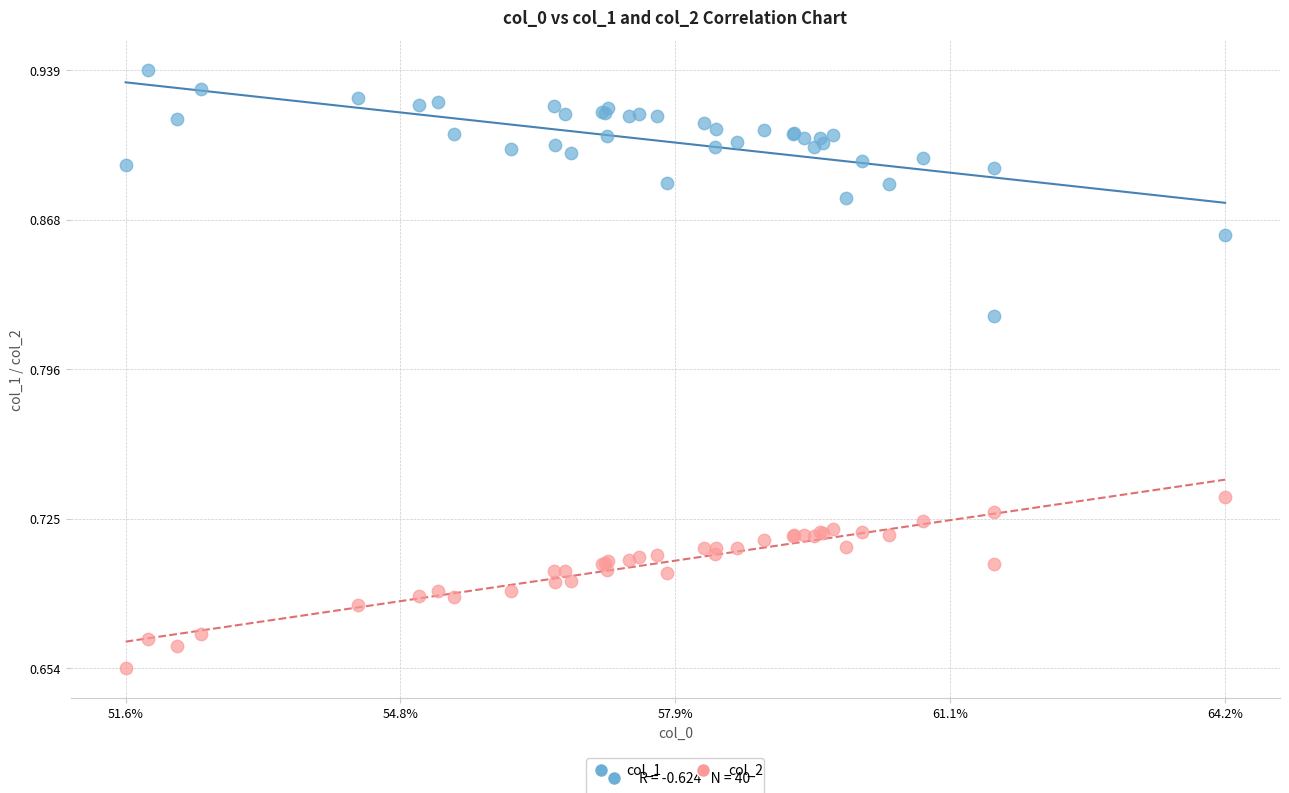

Which series contains the highest Y value?

col_1